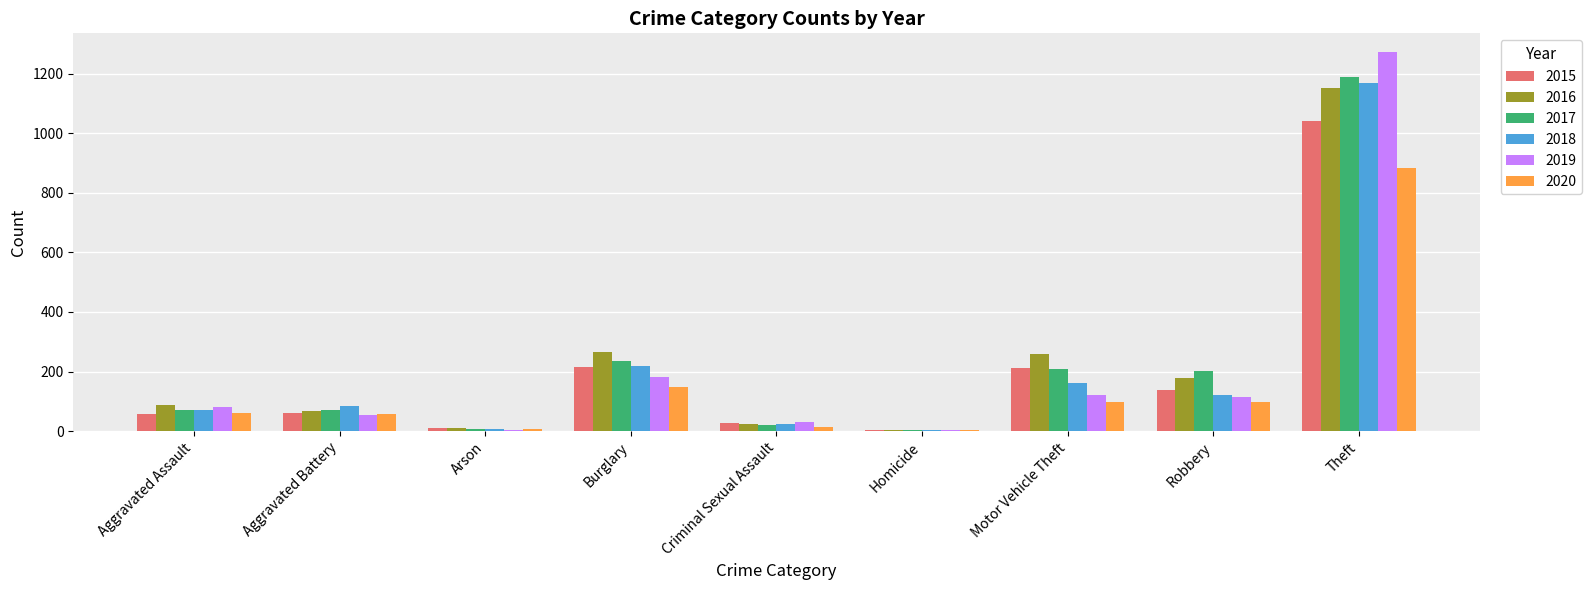

What is the total value across all series at Aggravated Assault?

430